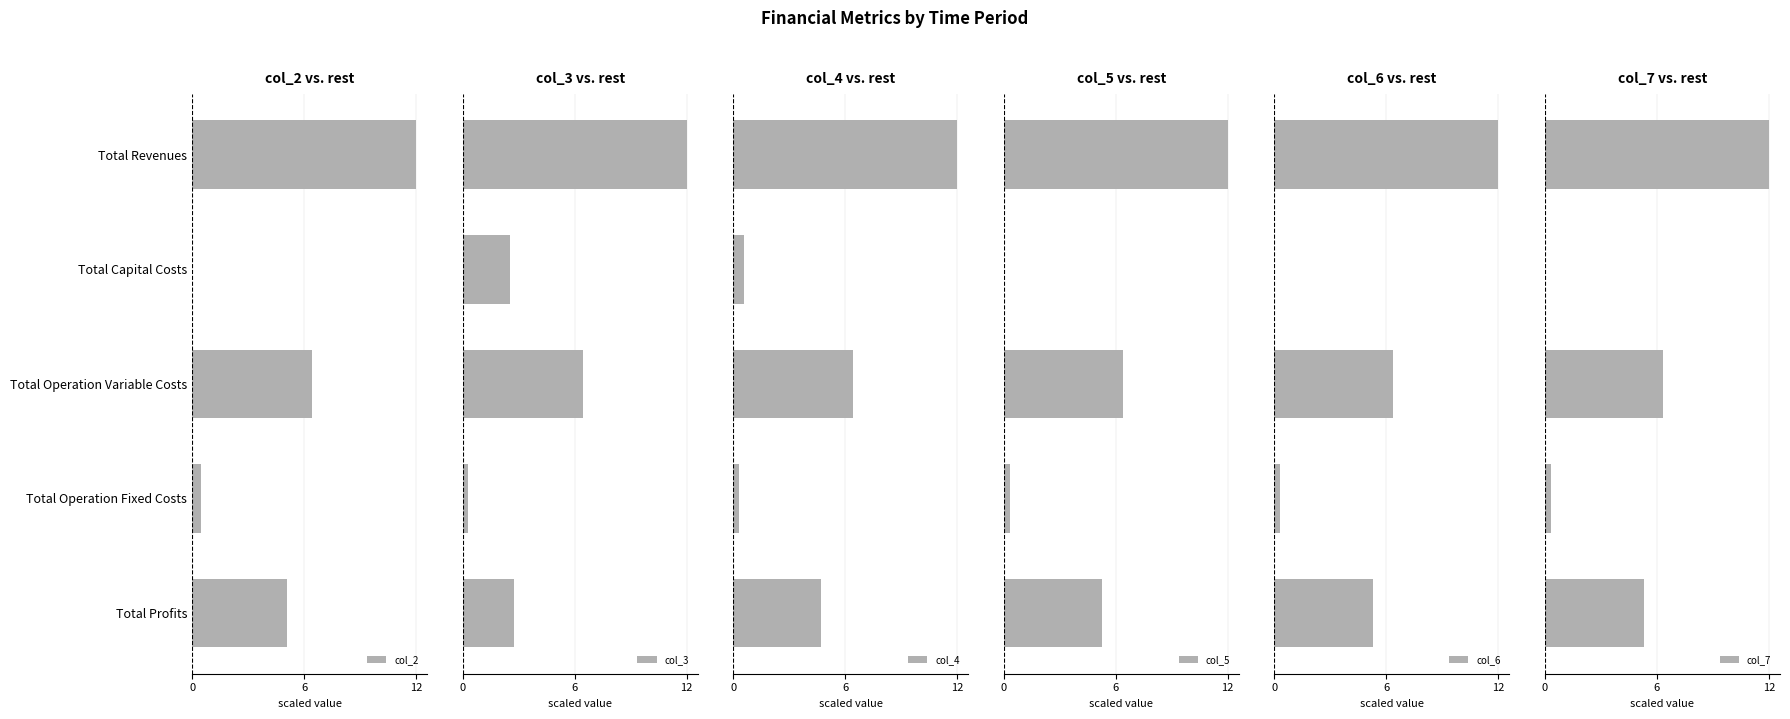

What is the sum of the col_2 values at Total Operation Variable Costs and Total Revenues?

18.4